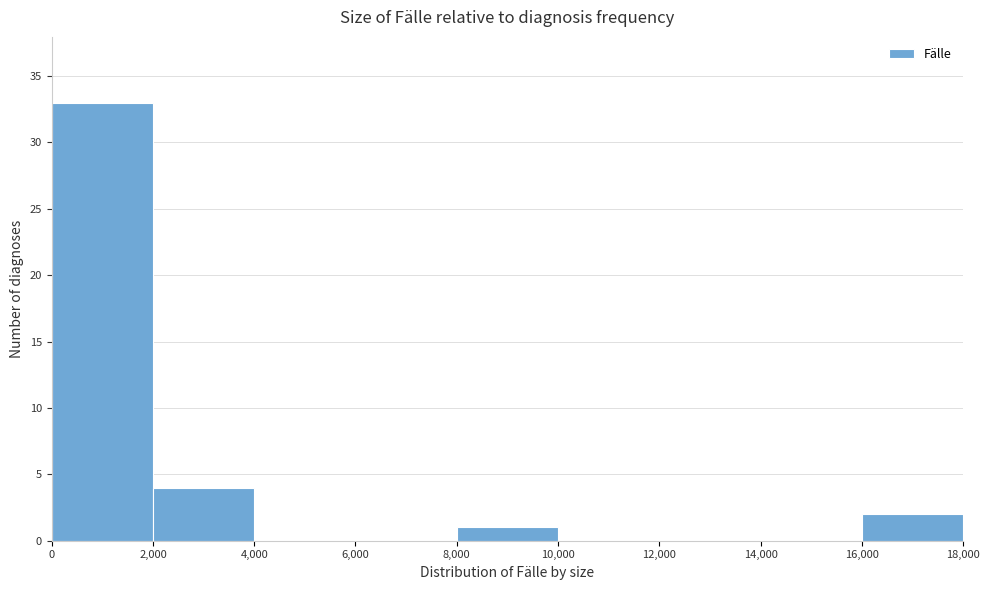

Reading left to right, transcribe this chart: for each bar, give the range it covers on the x-axis and its height. The values are not printed on the chart, so give them approximately, as read against the axis.

0 to 2,000: 33
2,000 to 4,000: 4
4,000 to 6,000: 0
6,000 to 8,000: 0
8,000 to 10,000: 1
10,000 to 12,000: 0
12,000 to 14,000: 0
14,000 to 16,000: 0
16,000 to 18,000: 2